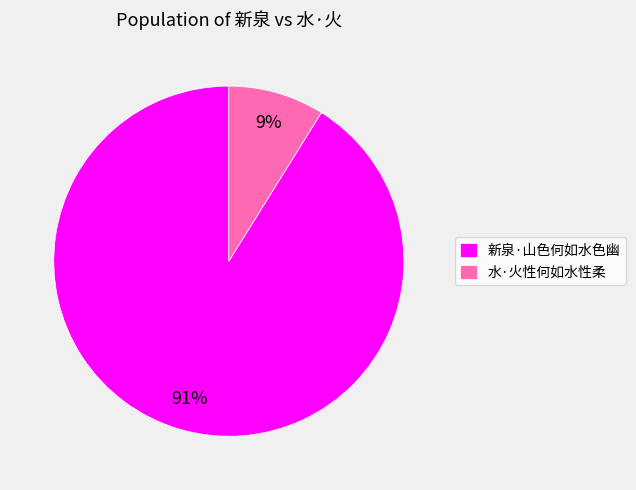

Is it true that 水·火性何如水性柔 is 1% of the pie?

False